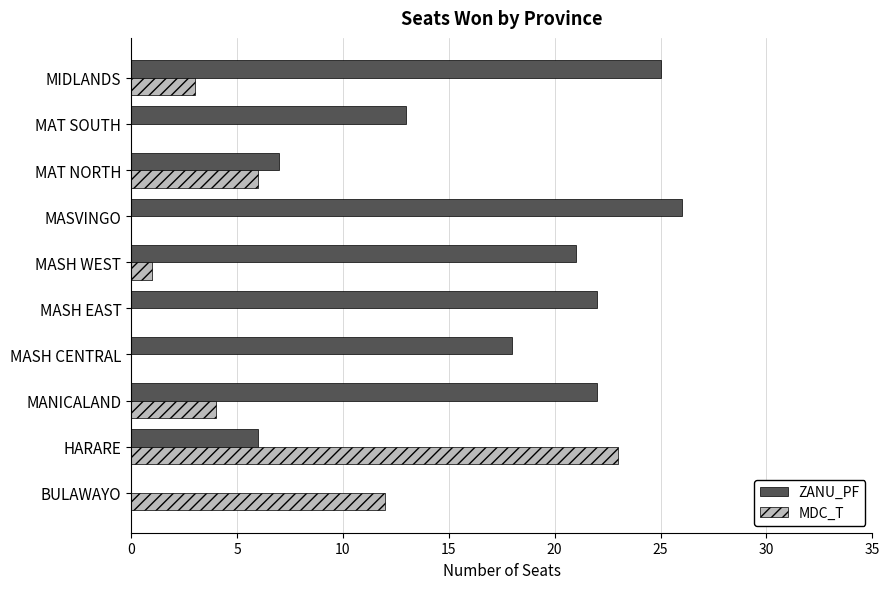

What are all the series names shown in the legend?

ZANU_PF, MDC_T